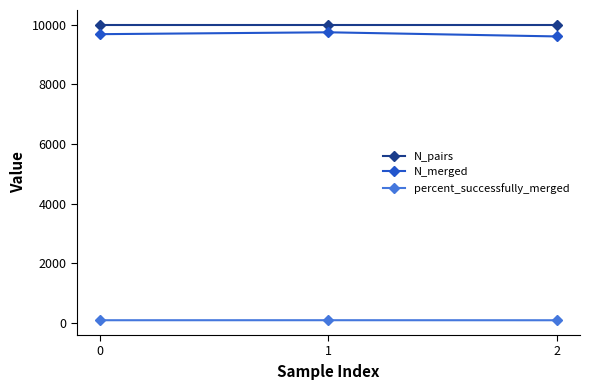

What is the value of the N_merged point at the 3rd from the left?

9609.0